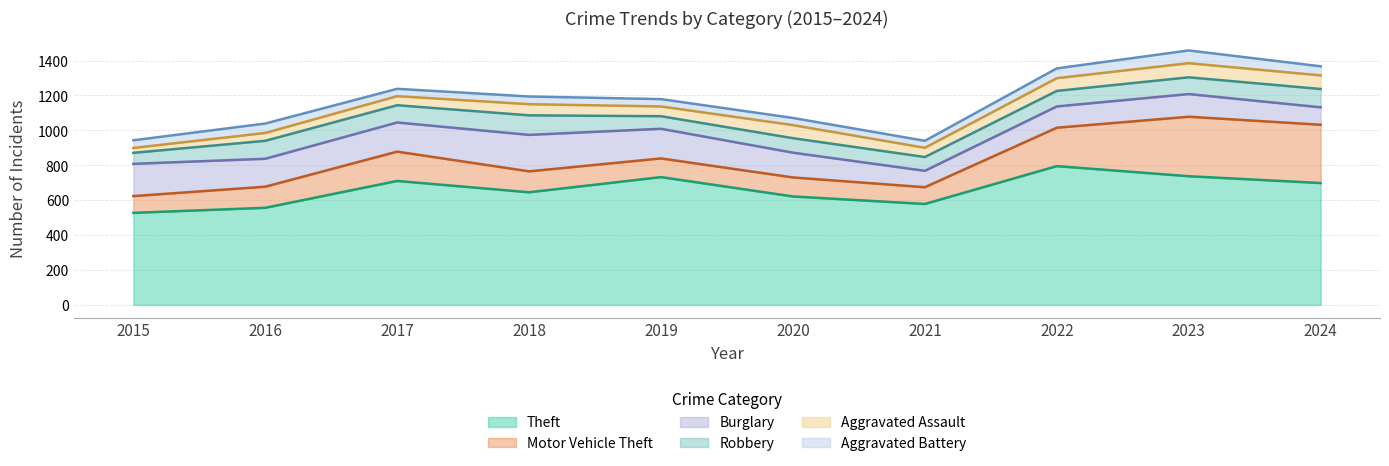

True or false: Robbery and Burglary cross at least once.

True